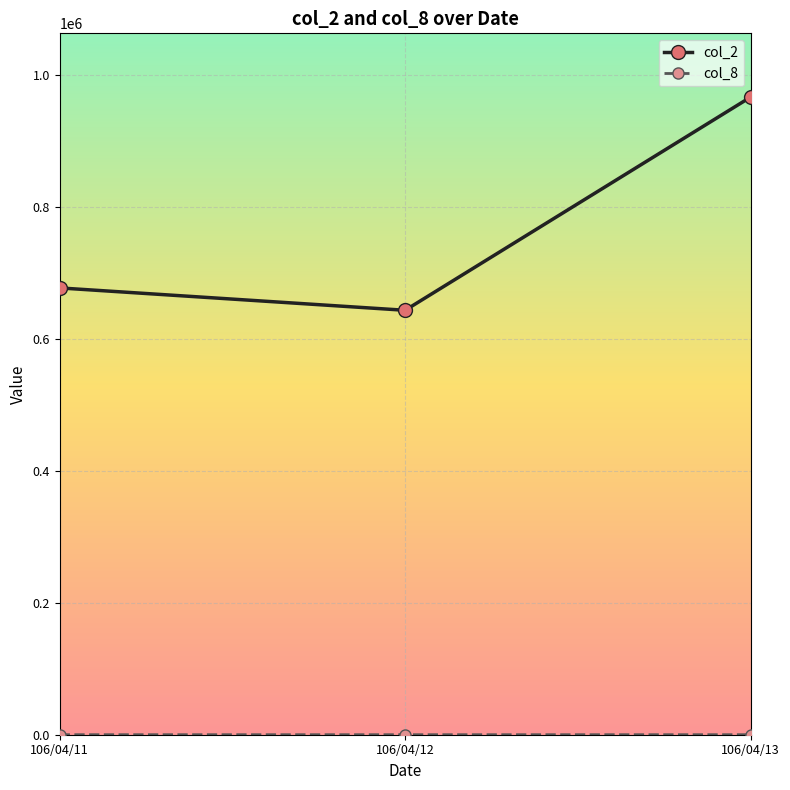

Which series has the widest spread of values?

col_2